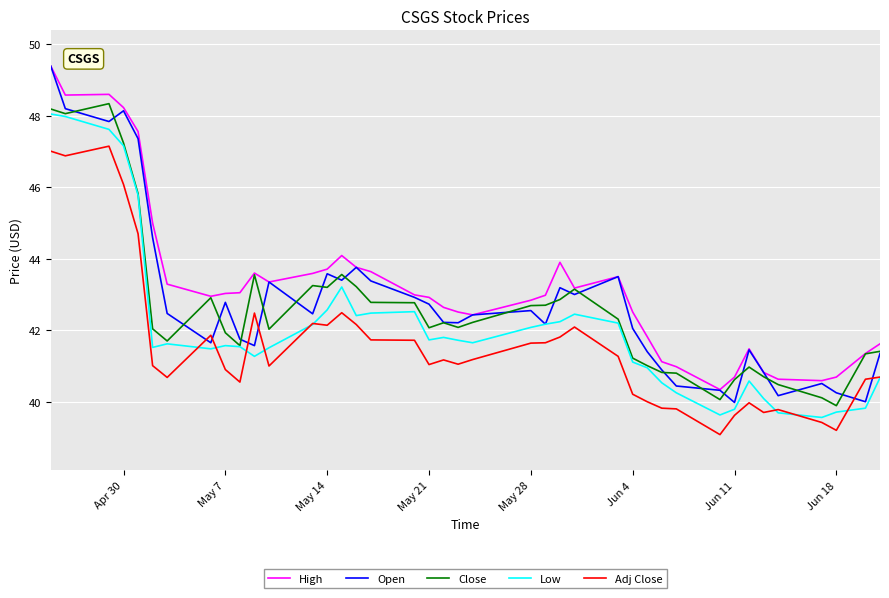

Which series has the widest spread of values?

Open